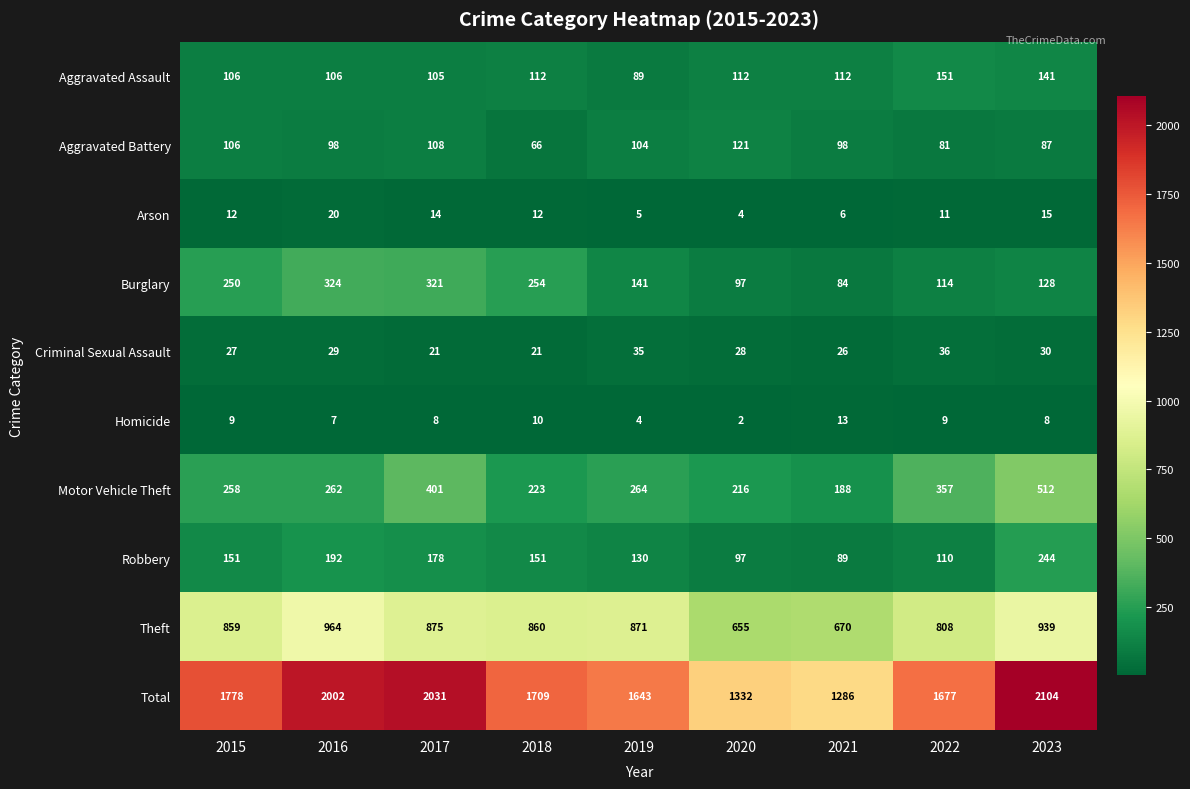

At which category is the sum across all series the highest?

2023